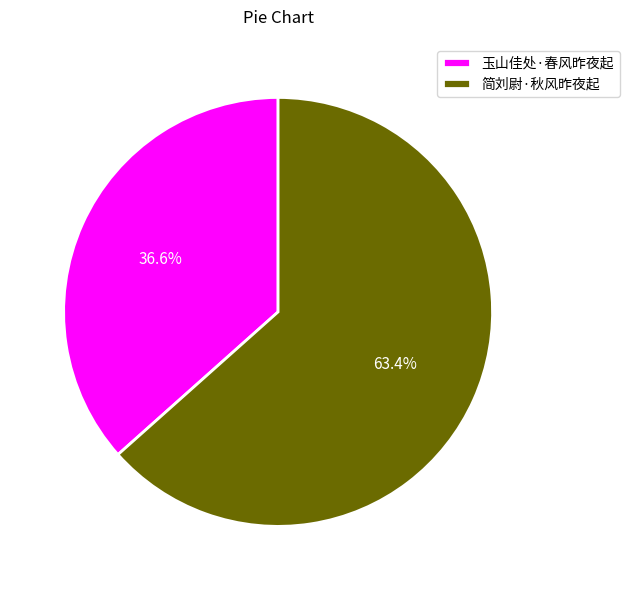

Which category accounts for the majority?

简刘尉·秋风昨夜起